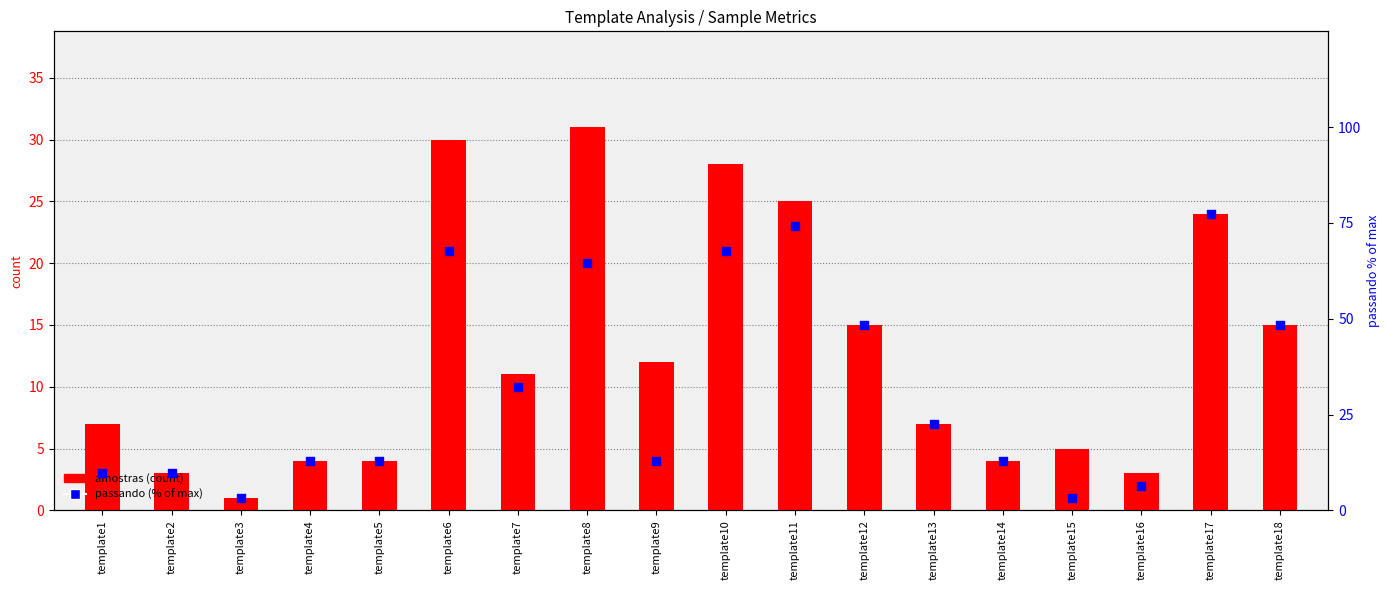

Which series contains the lowest Y value?

amostras